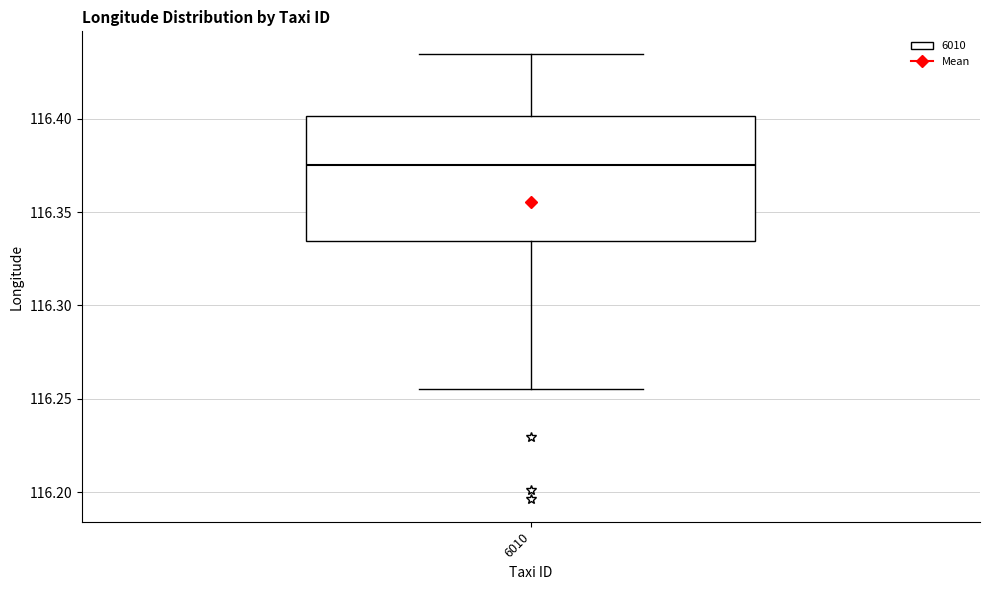

Read this box plot against the y-axis: the position of the median line, the range covered by the box, and the ends of both whiskers. The values are not printed on the chart, so give them approximately, as read against the axis.

median 116.375, box 116.335 to 116.400, whiskers 116.255 to 116.435